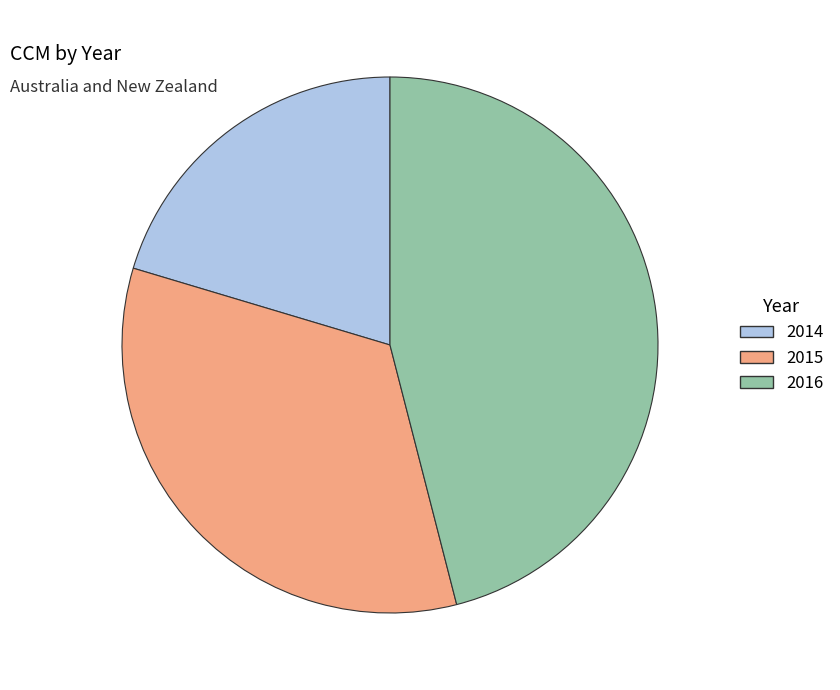

Does any single category account for the majority?

No